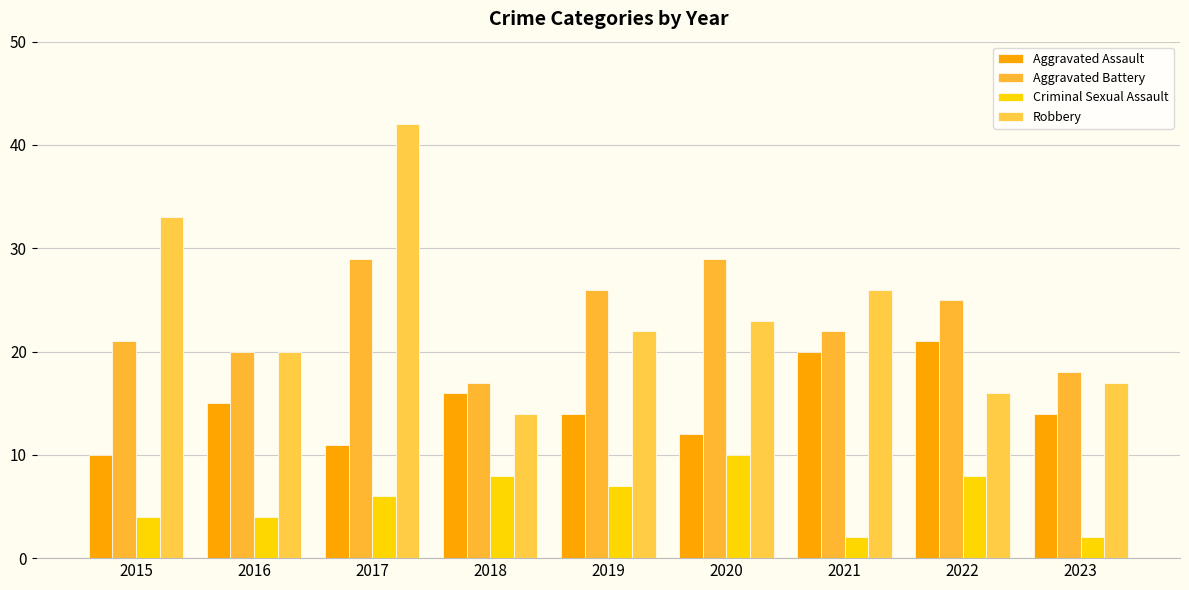

Which series has the largest total across all categories?

Robbery